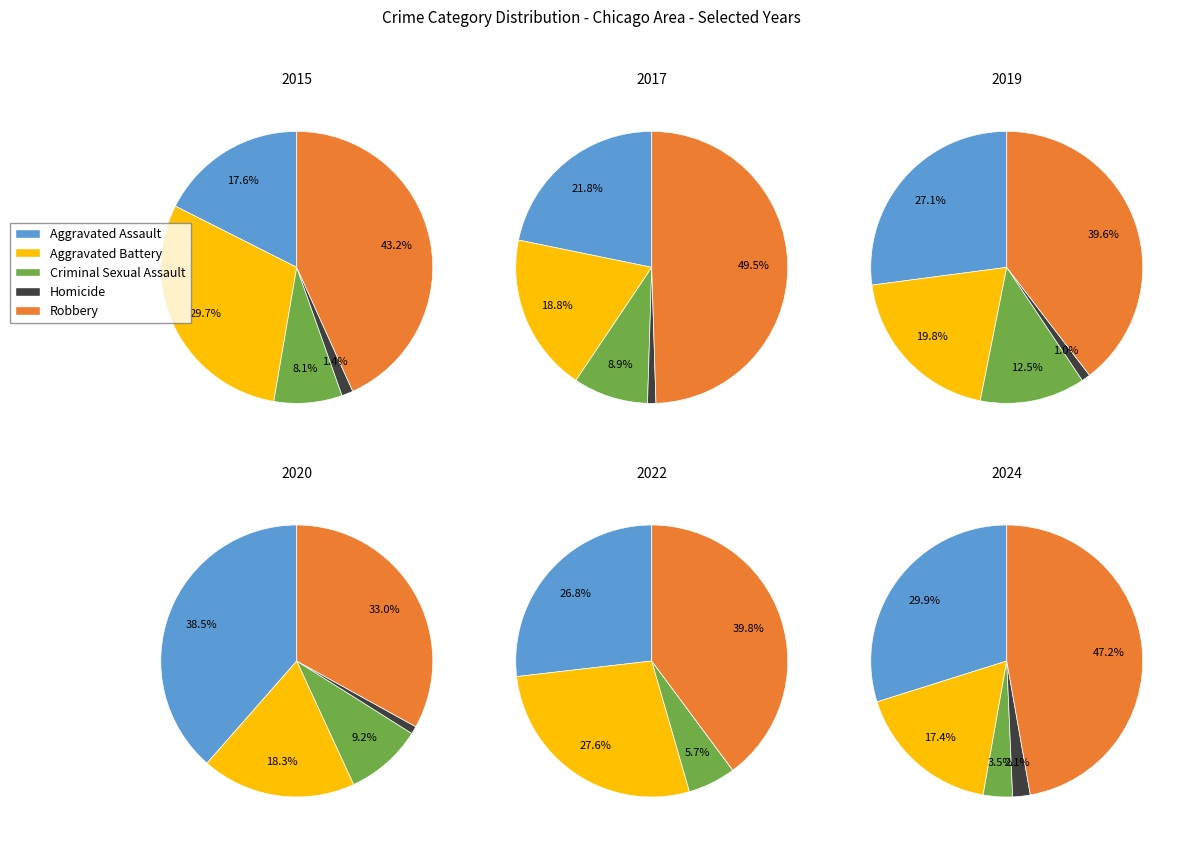

The 4 slice represents 13% of the pie. True or false?

False